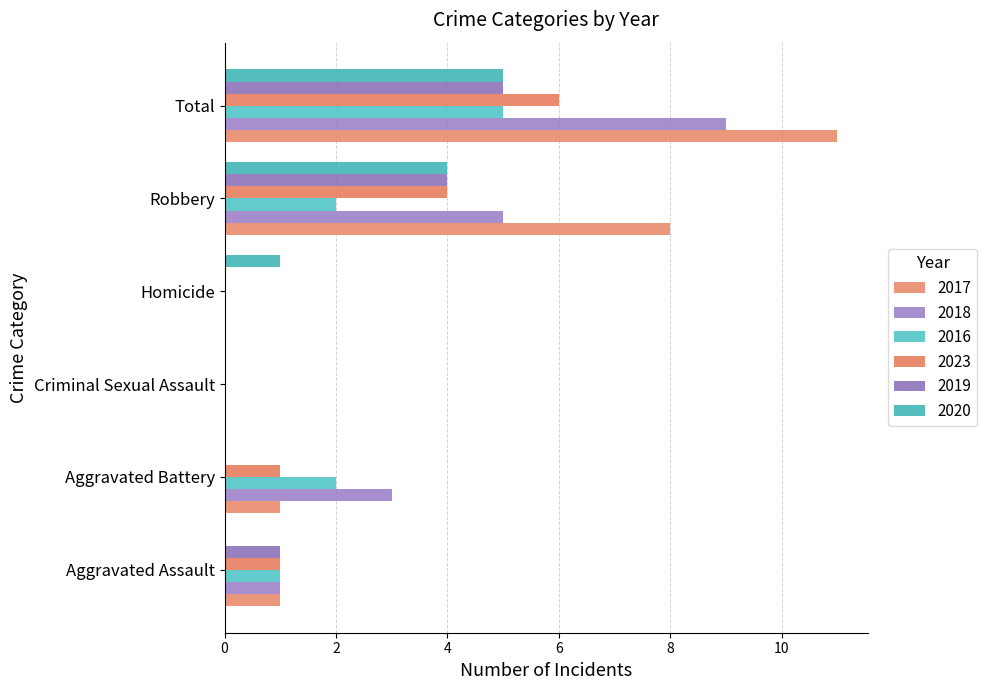

Reading left to right, list all the values displayed in this chart.

2017: Aggravated Assault=1	Aggravated Battery=1	Criminal Sexual Assault=0	Homicide=0	Robbery=8	Total=11
2018: Aggravated Assault=1	Aggravated Battery=3	Criminal Sexual Assault=0	Homicide=0	Robbery=5	Total=9
2016: Aggravated Assault=1	Aggravated Battery=2	Criminal Sexual Assault=0	Homicide=0	Robbery=2	Total=5
2023: Aggravated Assault=1	Aggravated Battery=1	Criminal Sexual Assault=0	Homicide=0	Robbery=4	Total=6
2019: Aggravated Assault=1	Aggravated Battery=0	Criminal Sexual Assault=0	Homicide=0	Robbery=4	Total=5
2020: Aggravated Assault=0	Aggravated Battery=0	Criminal Sexual Assault=0	Homicide=1	Robbery=4	Total=5